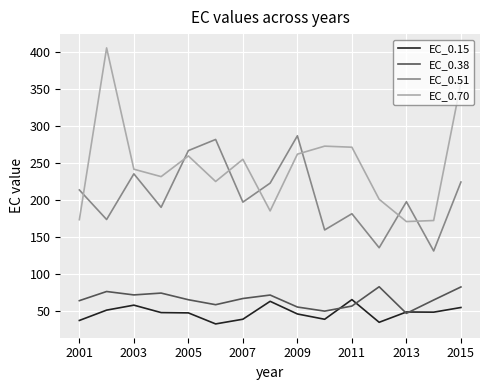

What is the maximum value for EC_0.51?

287.0